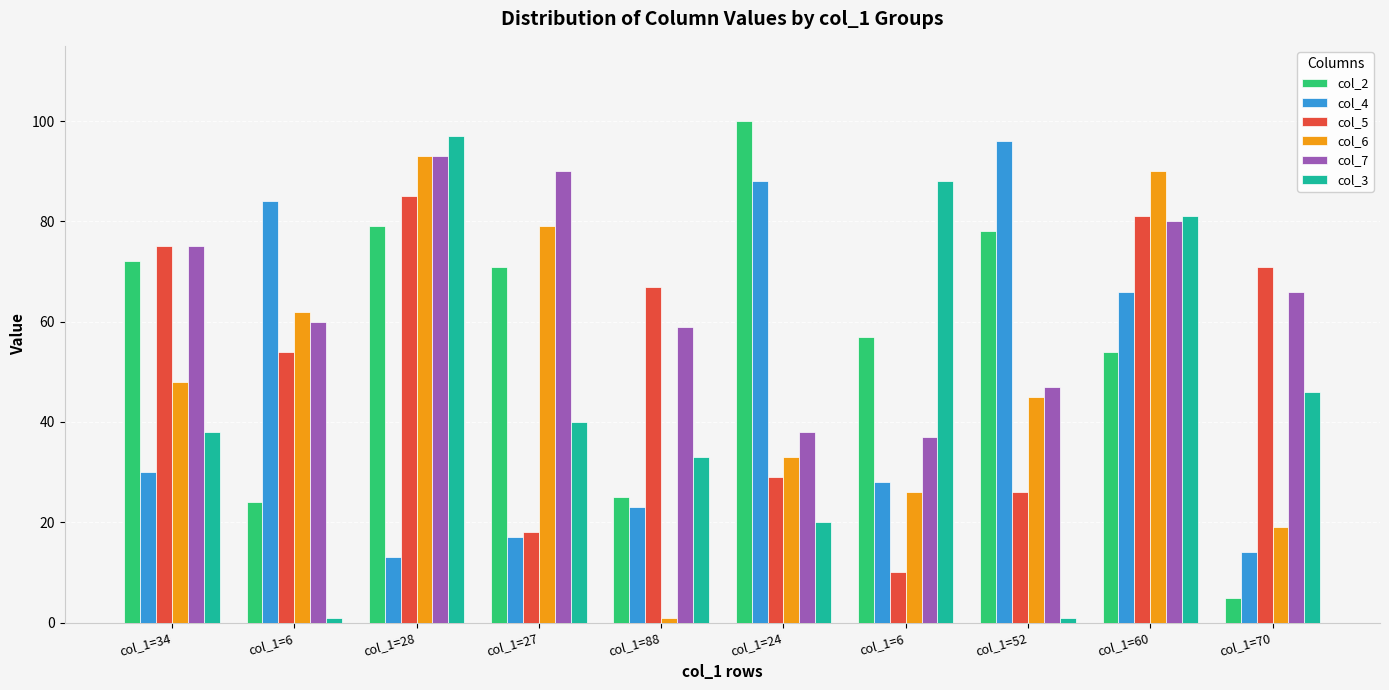

At which category does the chart reach its minimum across all series?

col_1=88